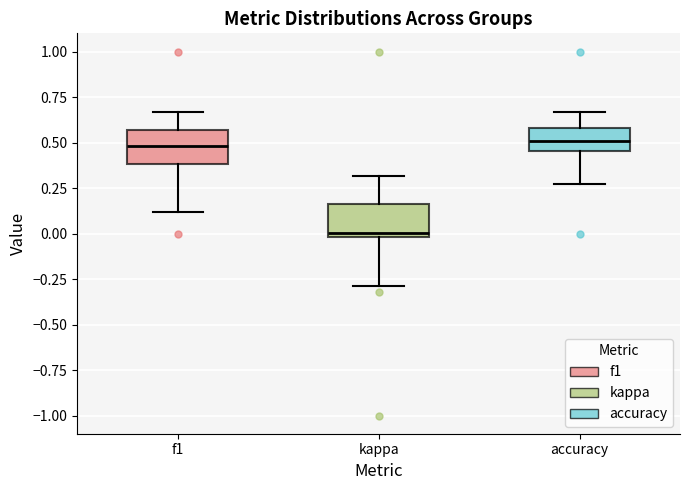

Reading left to right, transcribe this box plot: for each box, give where its median line is, the range the box spans, and where its two whiskers end, as read against the y-axis. The values are not printed on the chart, so give them approximately, as read against the axis.

f1: median 0.50, box 0.40 to 0.55, whiskers 0.10 to 0.65
kappa: median 0.00 (just above the box's lower edge), box 0.00 to 0.15, whiskers -0.30 to 0.30
accuracy: median 0.50, box 0.45 to 0.60, whiskers 0.25 to 0.65